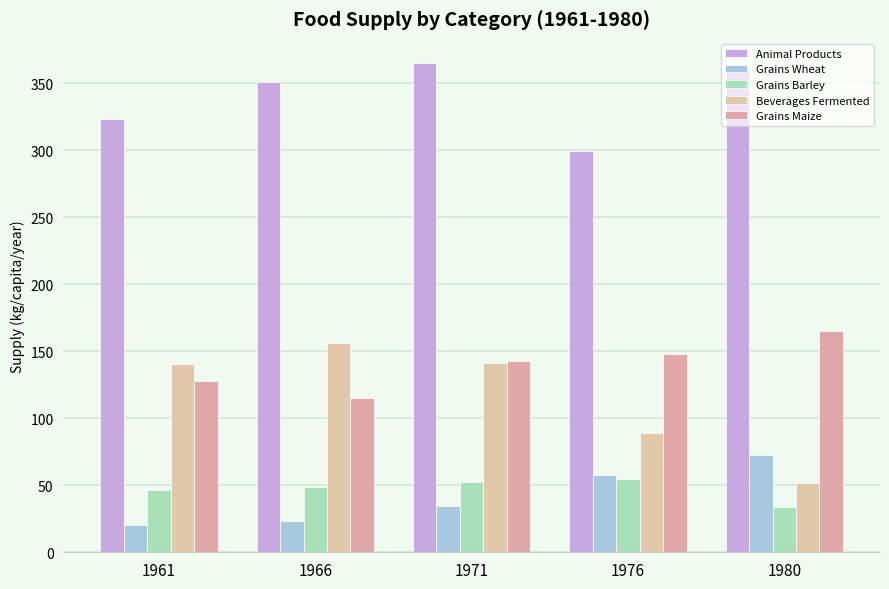

Is it true that Animal Products equals 216.6 at 1980?

False